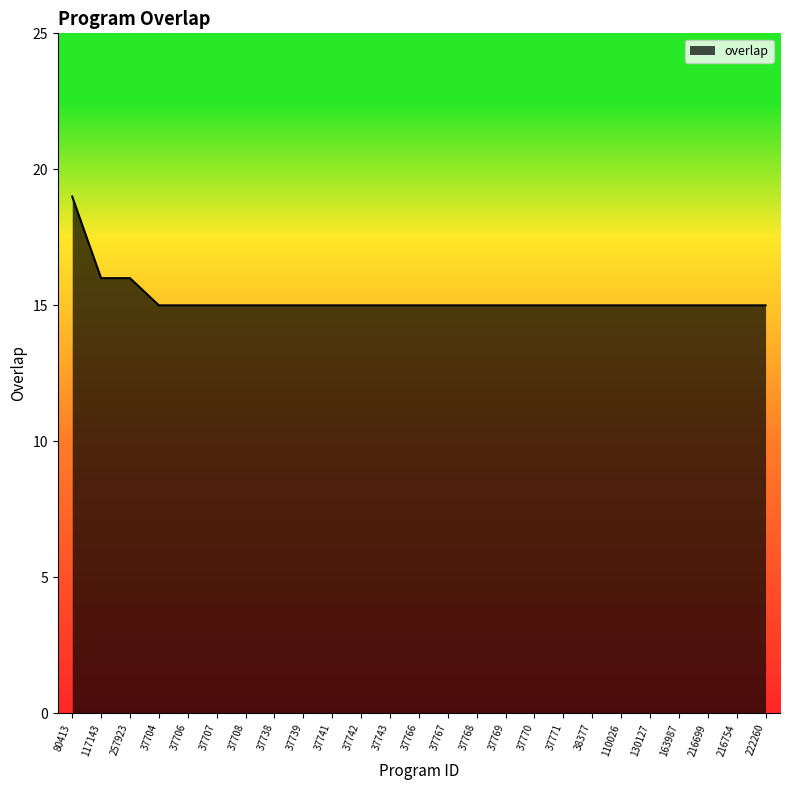

What position from the right is 110026?

6